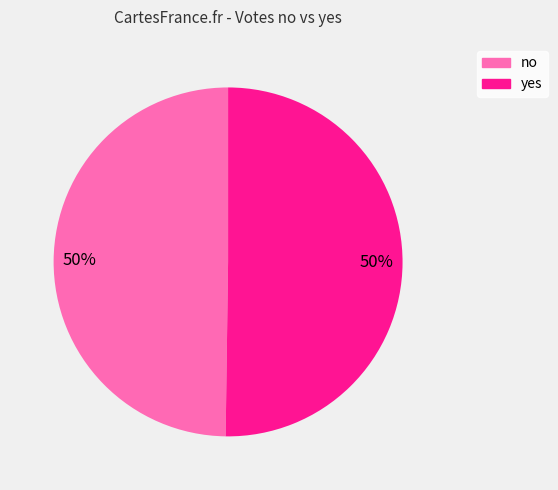

To the nearest percent, what percentage of the pie is no?

50%